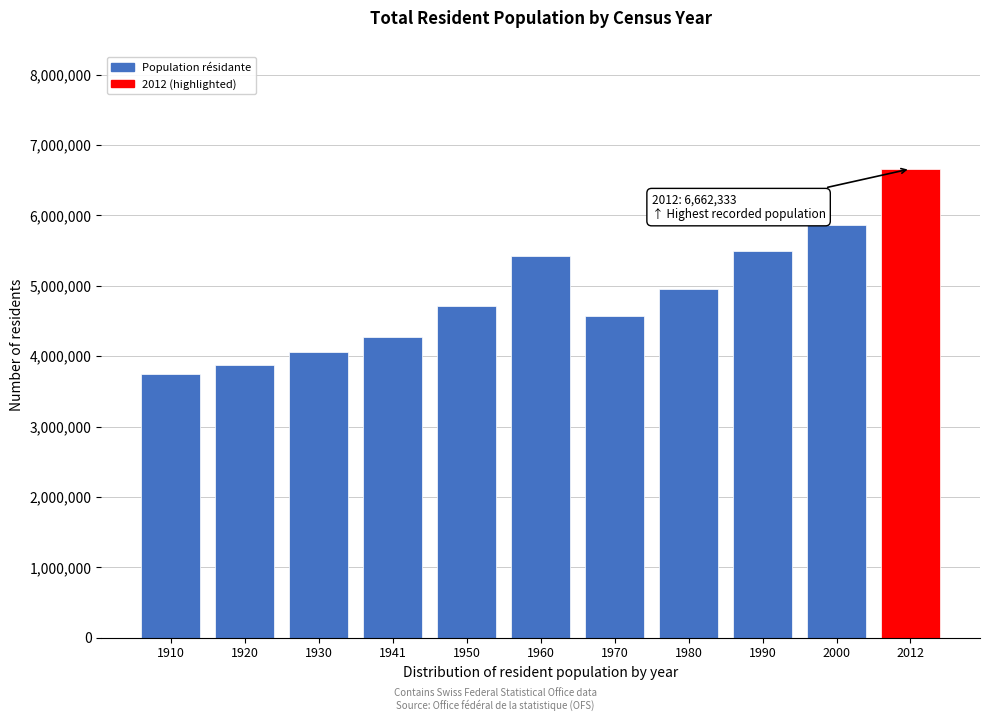

Reading left to right, transcribe all the data shown in this chart.

3753293	3880320	4066400	4265703	4714992	5429061	4575416	4950821	5495018	5868572	6662333